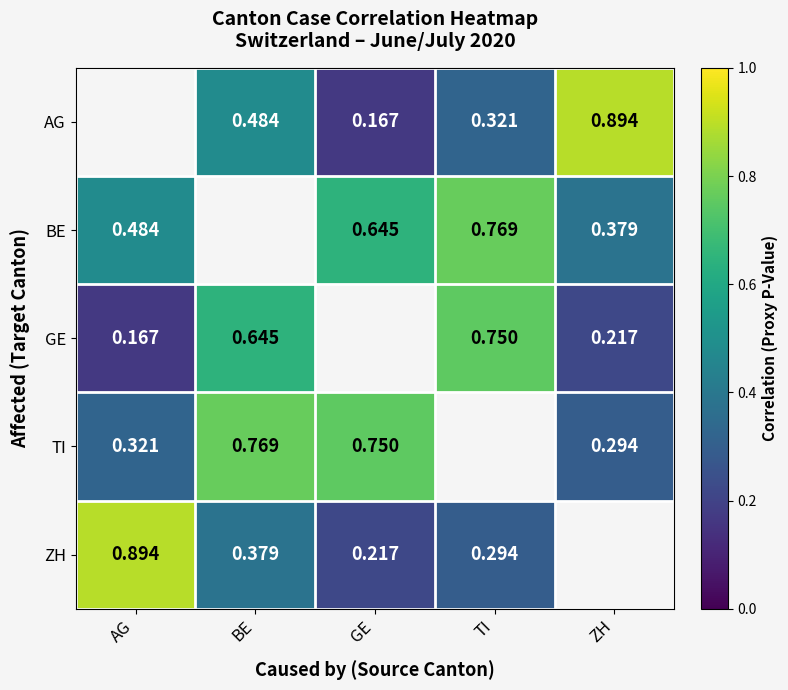

How many data points does each series have?

5